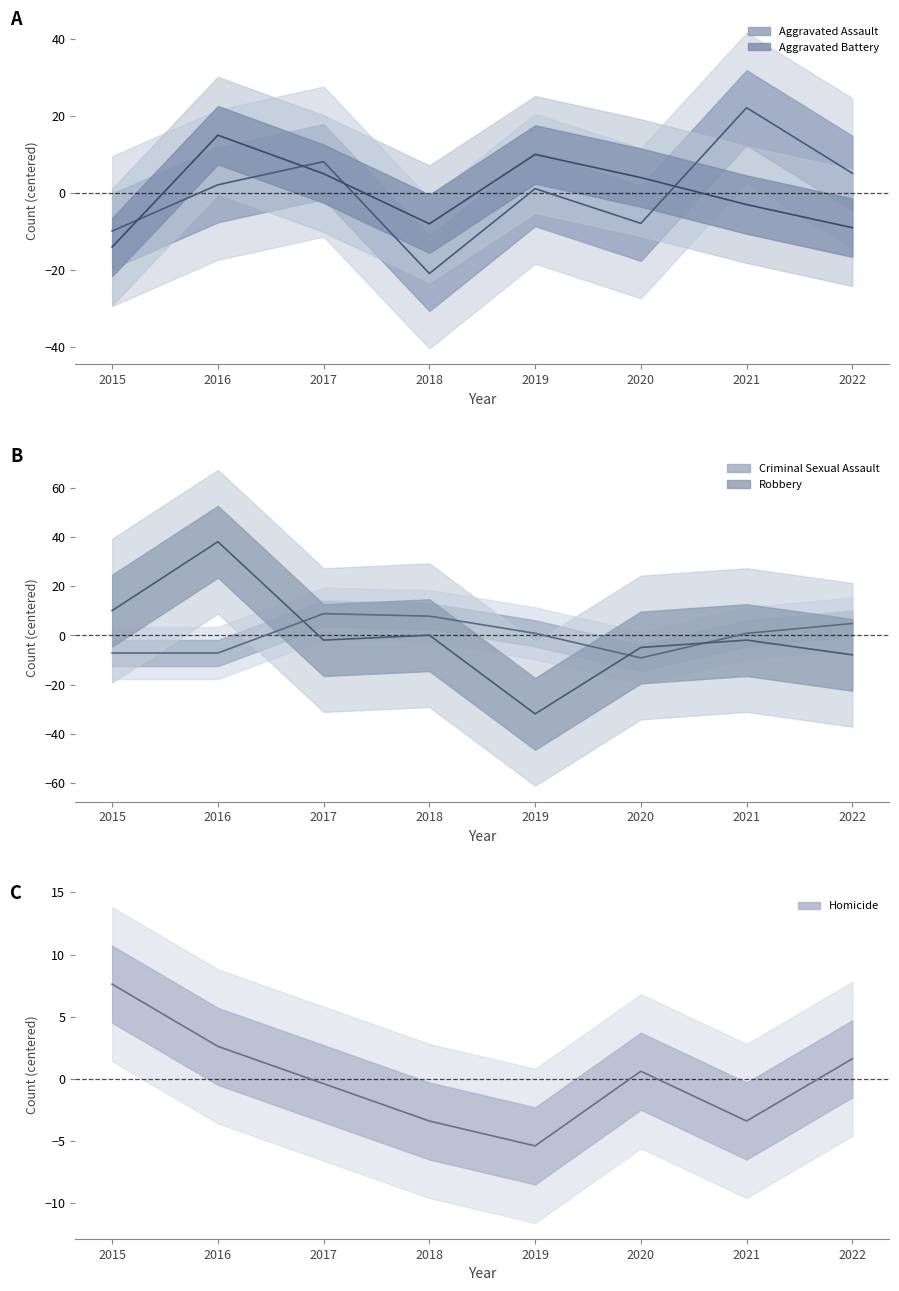

How many negative values does the Criminal Sexual Assault series have?

3